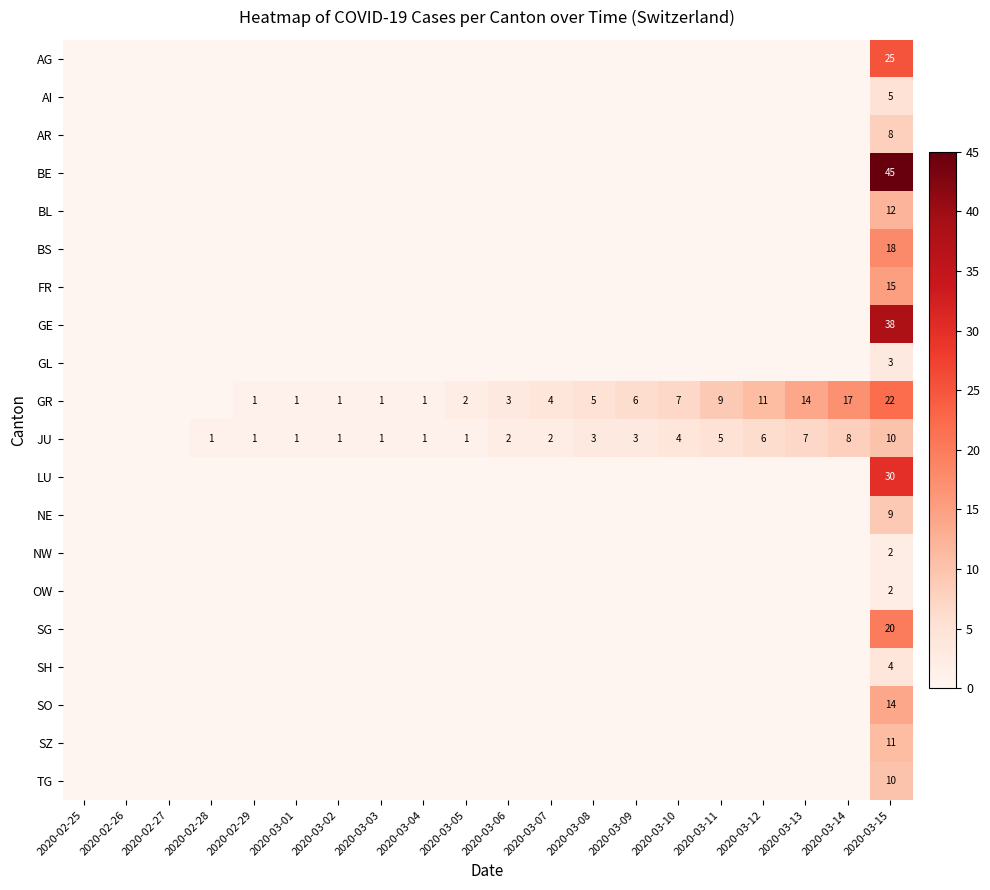

The value of GL at 2020-03-15 is 3. True or false?

True